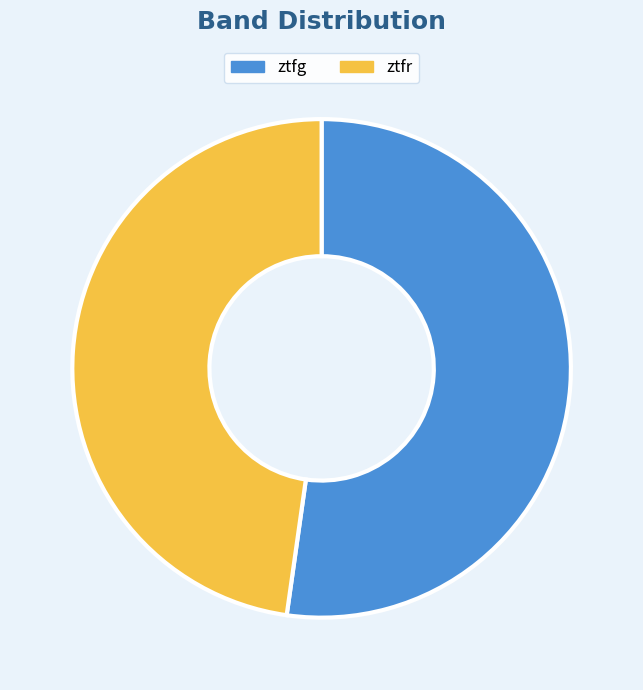

How many slices are in this pie chart?

2